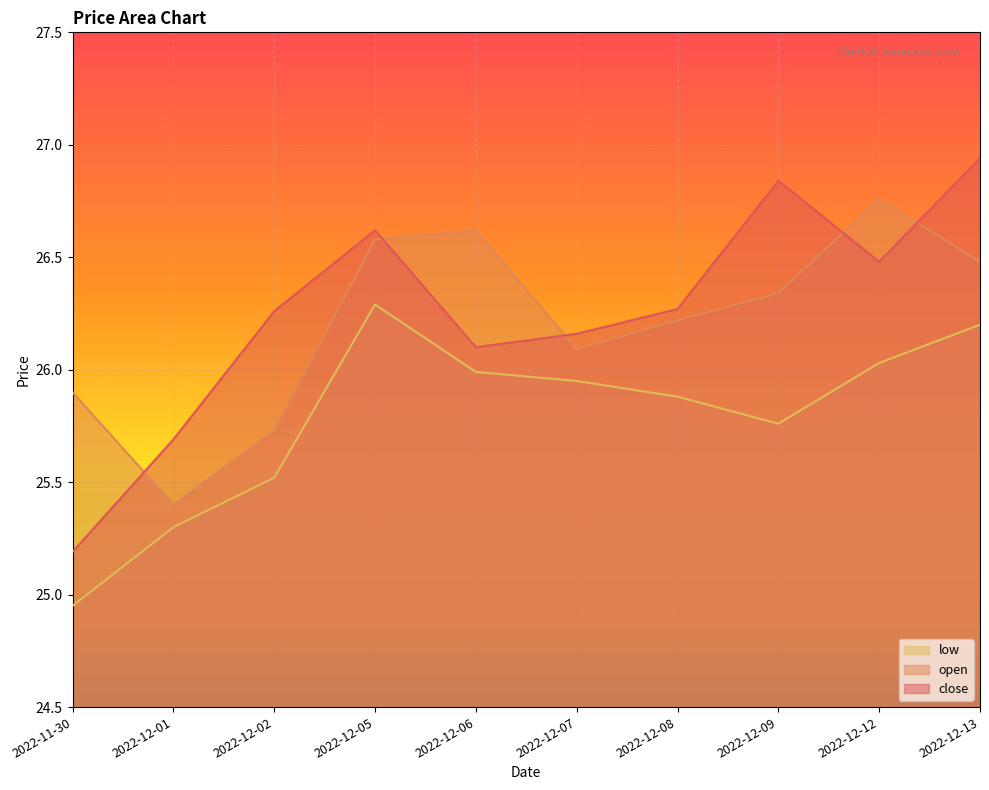

What is the average value of the open series?

26.2